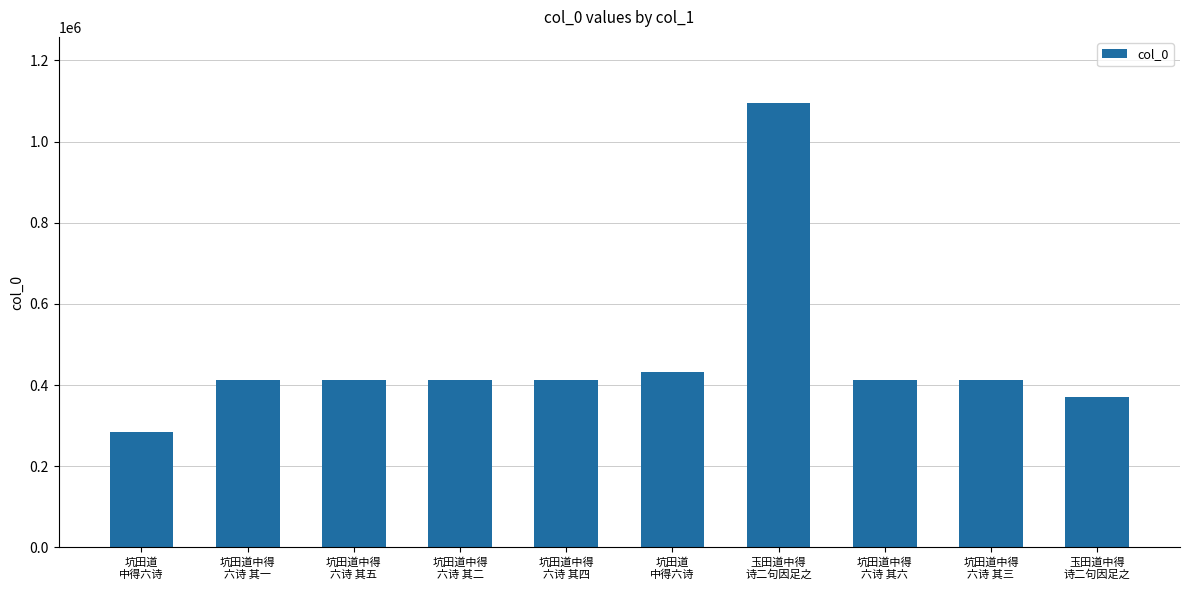

Where is the data nearest to the value 689039?

坑田道
中得六诗